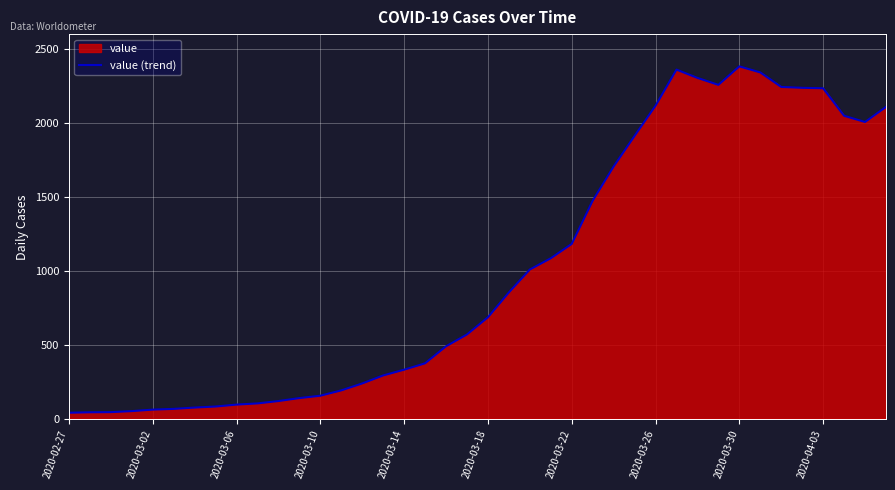

Between 2020-03-26 and 2020-03-06, which is larger?

2020-03-26